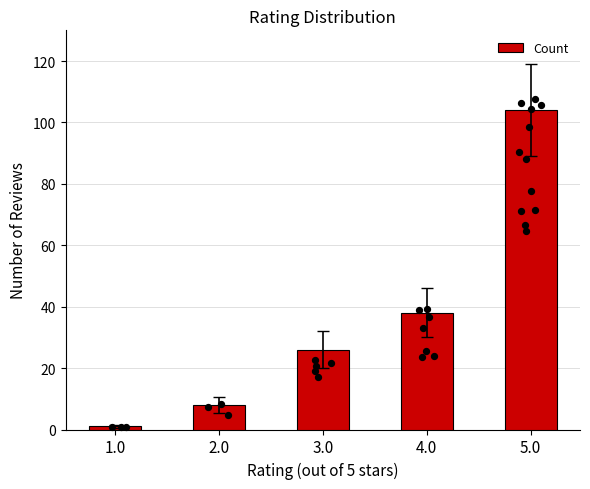

What is the change in value from 1.0 to 3.0?

+25